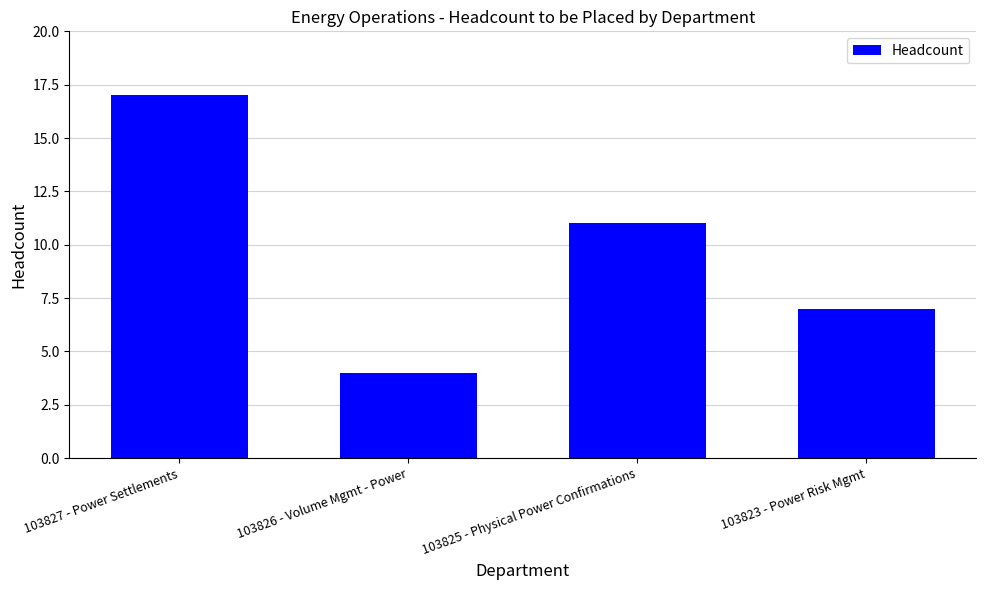

What is the maximum value shown in the chart?

17